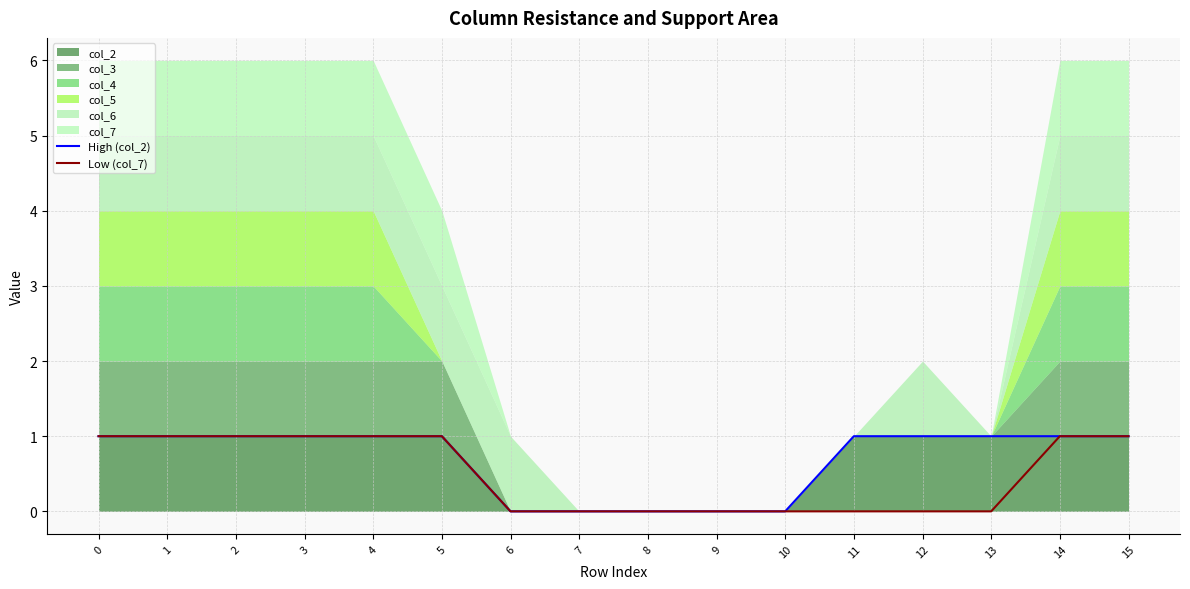

True or false: High (col_2) and Low (col_7) cross at least once.

False